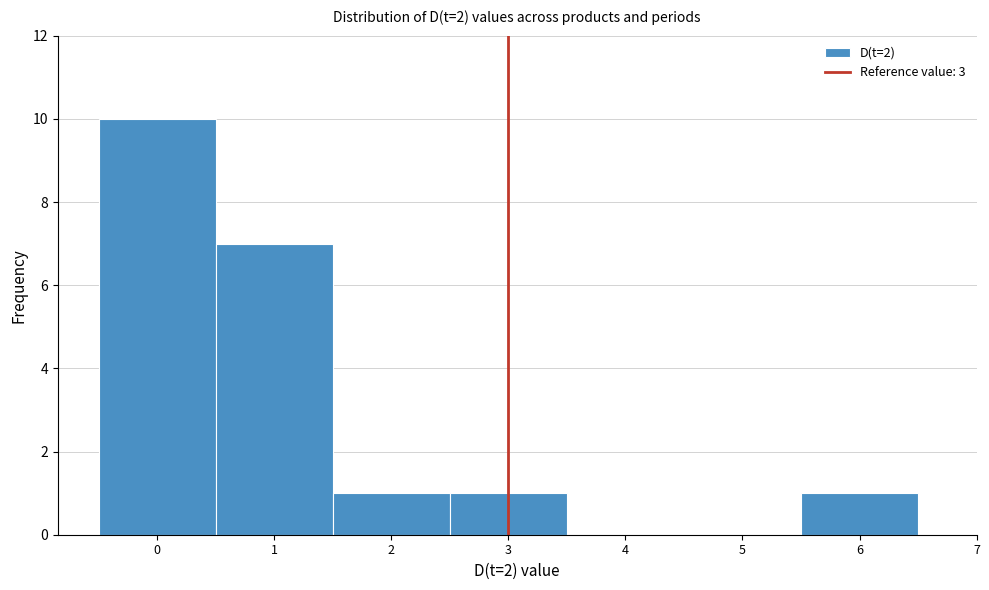

What is the height of the bar covering 5.5 to 6.5 on the x-axis? The values are not printed on the chart, so give them approximately, as read against the axis.

1